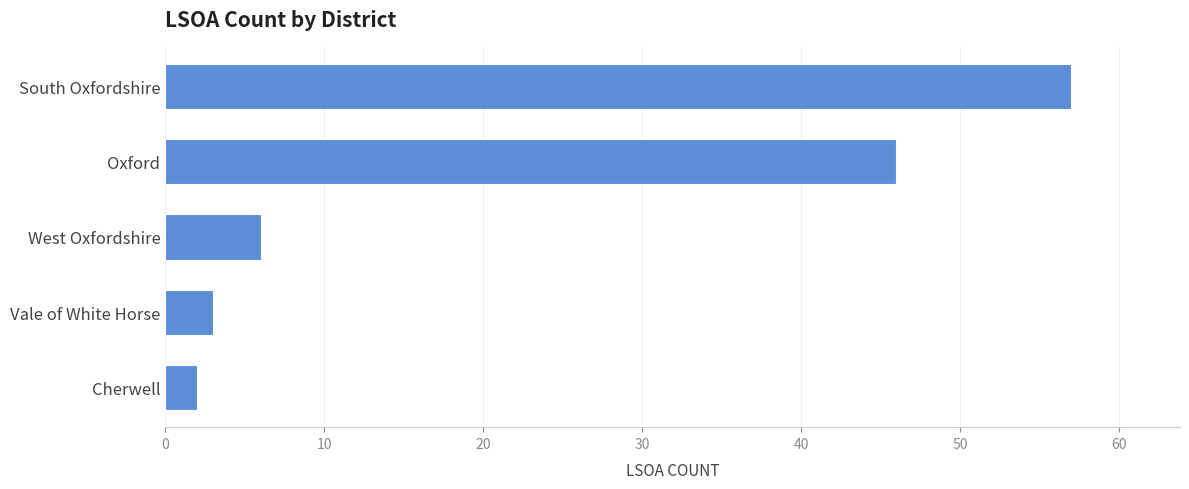

How many distinct data groups are displayed?

1